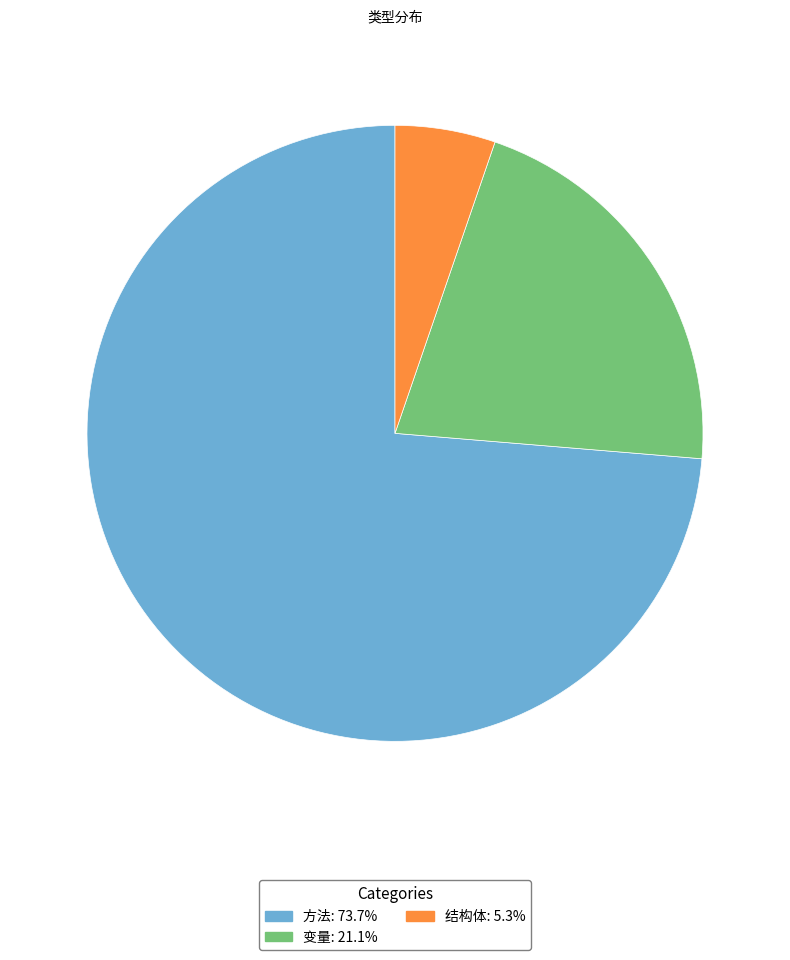

Rank the categories by value from highest to lowest.

方法, 变量, 结构体